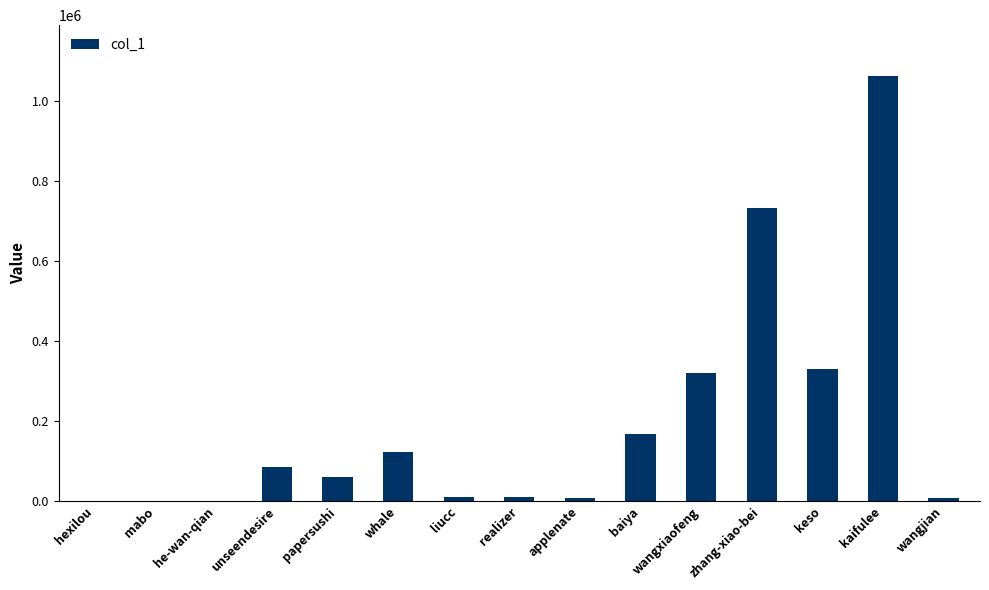

Are the bars grouped side by side (vs. stacked)?

No